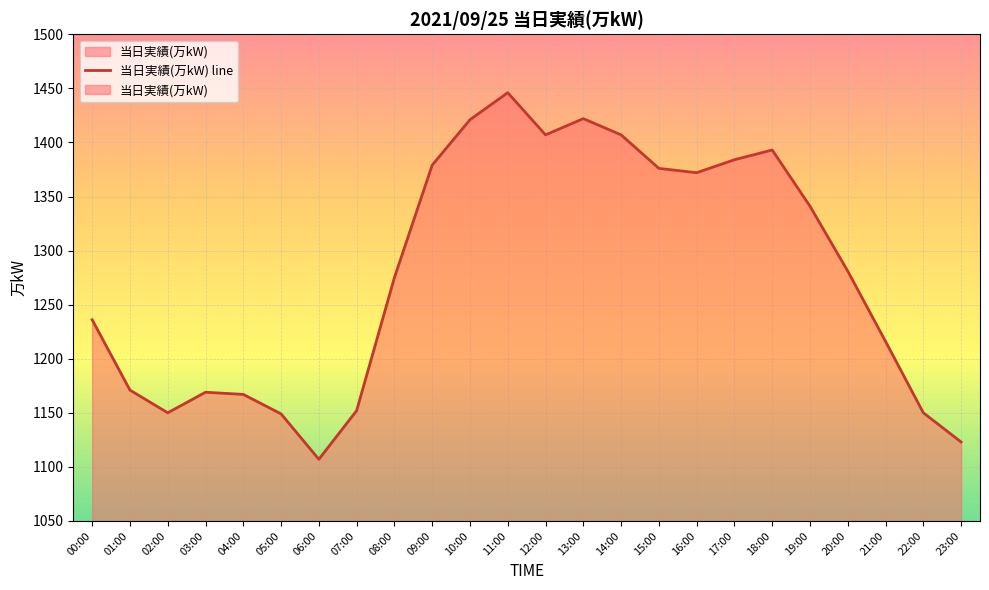

What is the maximum value shown in the chart?

1446